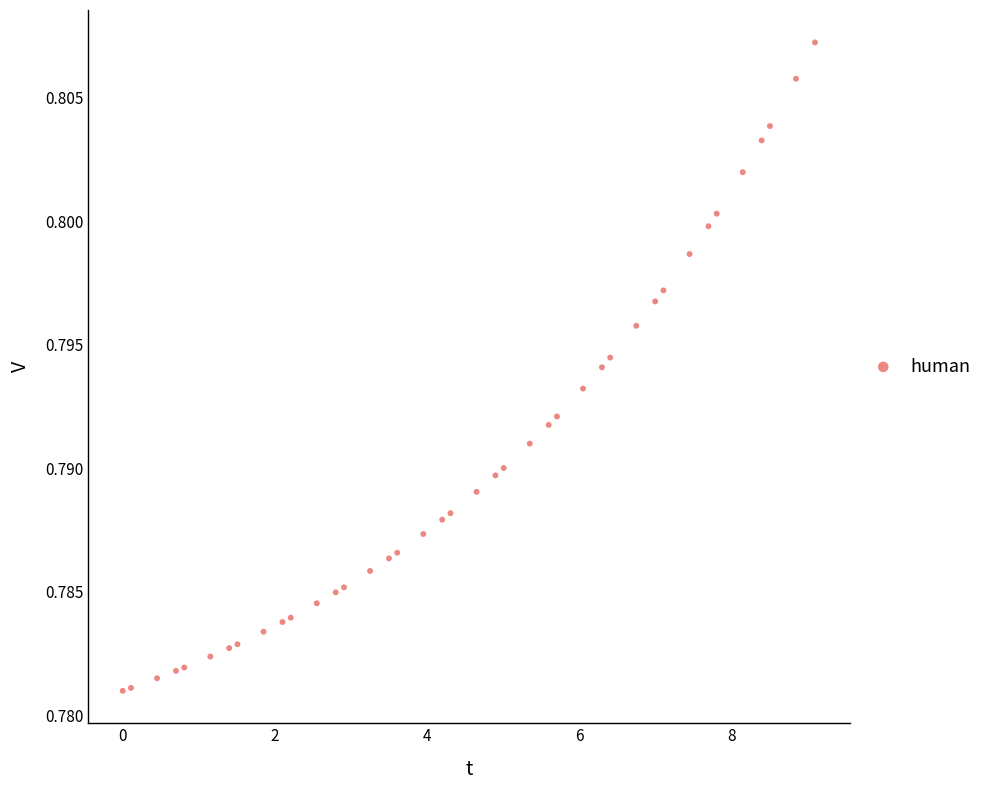

What is the range of X values (max minus min)?

9.1